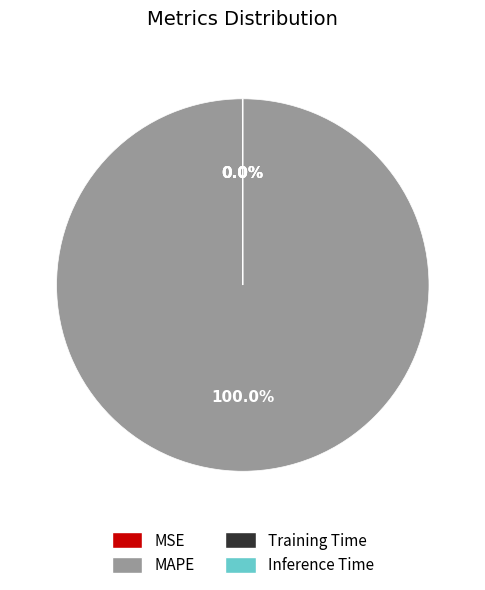

True or false: MAPE accounts for 100% of the total.

True